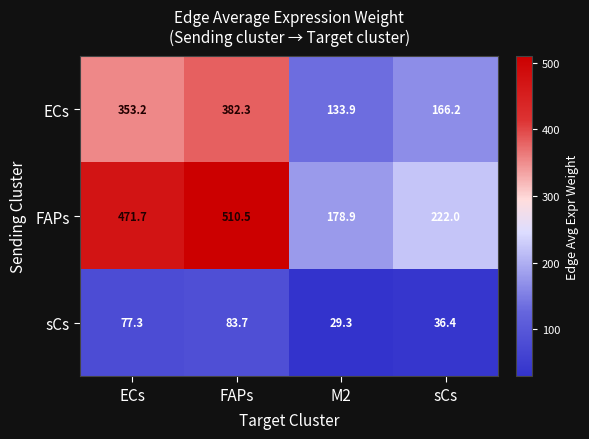

At which label is FAPs closest to 344?

sCs